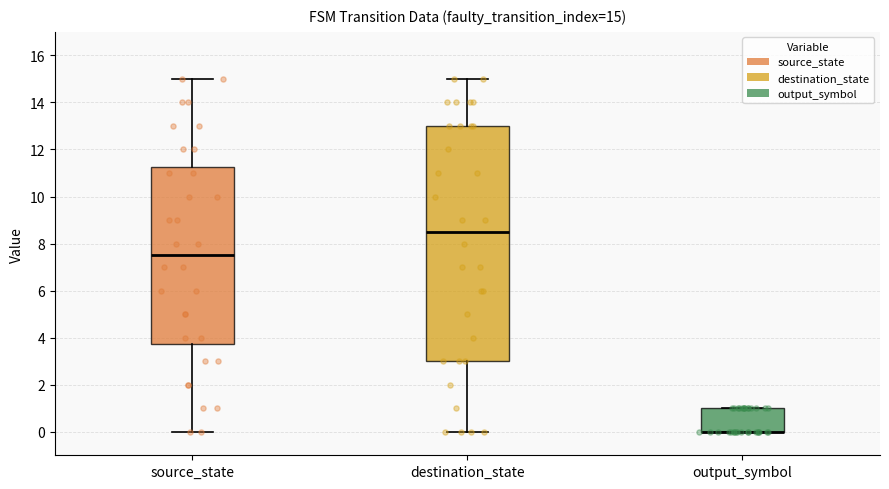

Which box is the tallest, from its lower edge to its upper edge?

destination_state